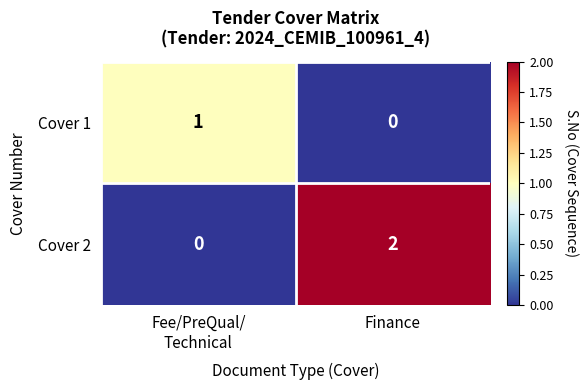

Reading left to right, transcribe all the data shown in this chart.

Cover 1: 1	0
Cover 2: 0	2